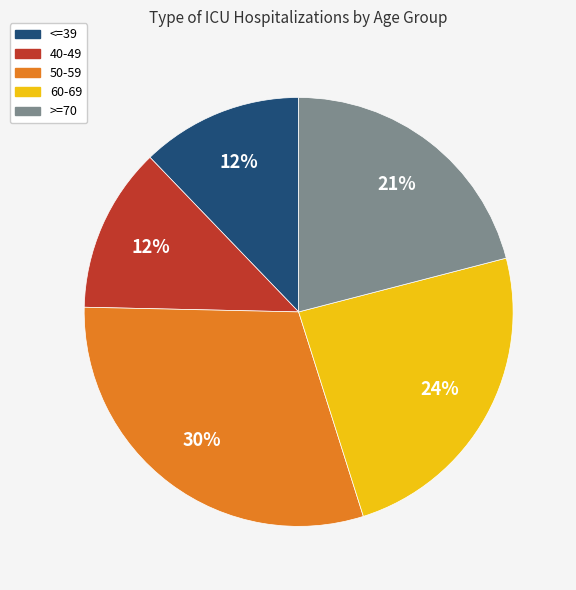

Which category has the biggest portion of the pie?

50-59